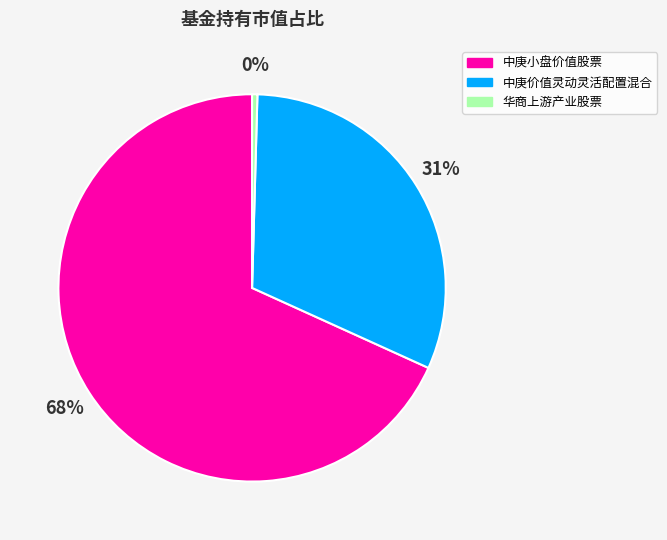

Which category has the biggest portion of the pie?

中庚小盘价值股票